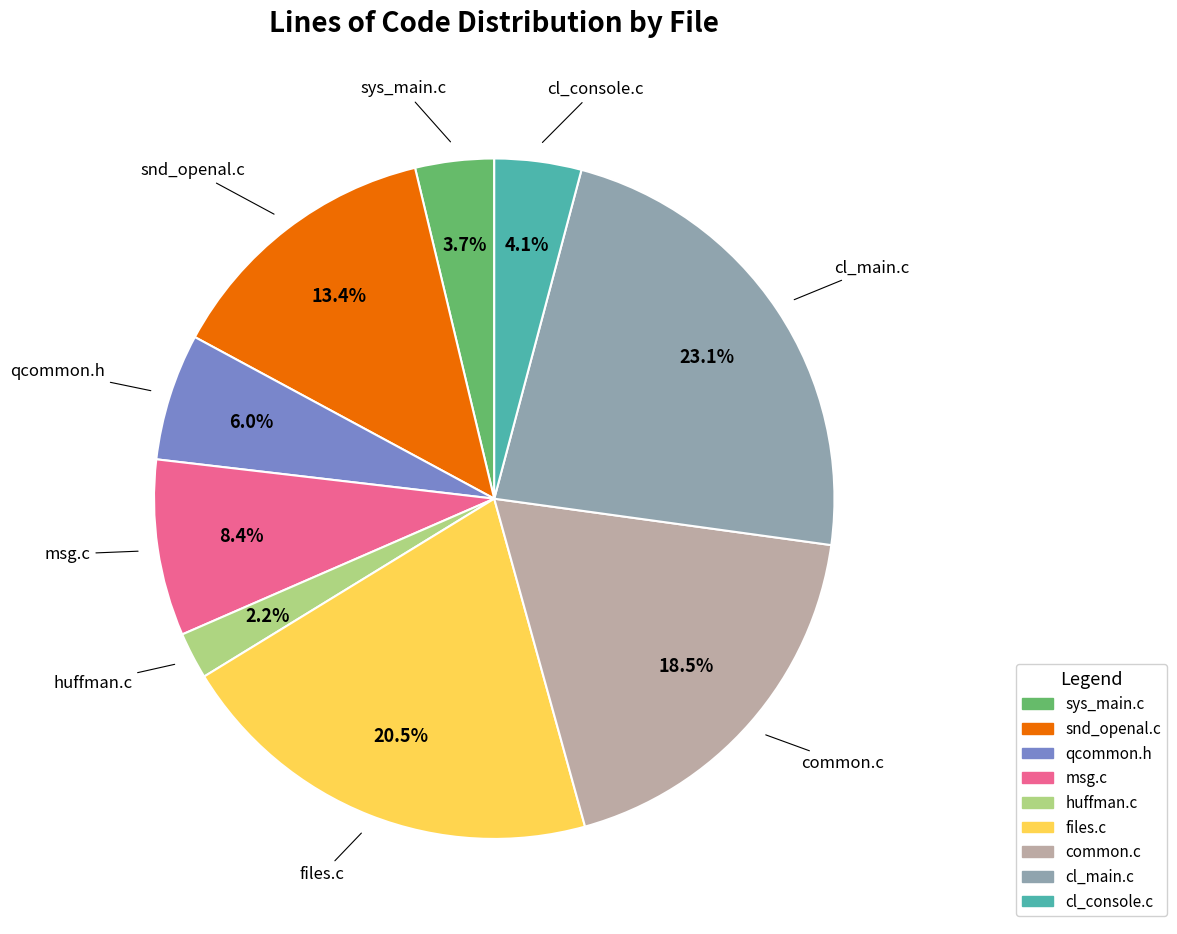

Is there a majority slice in this chart?

No